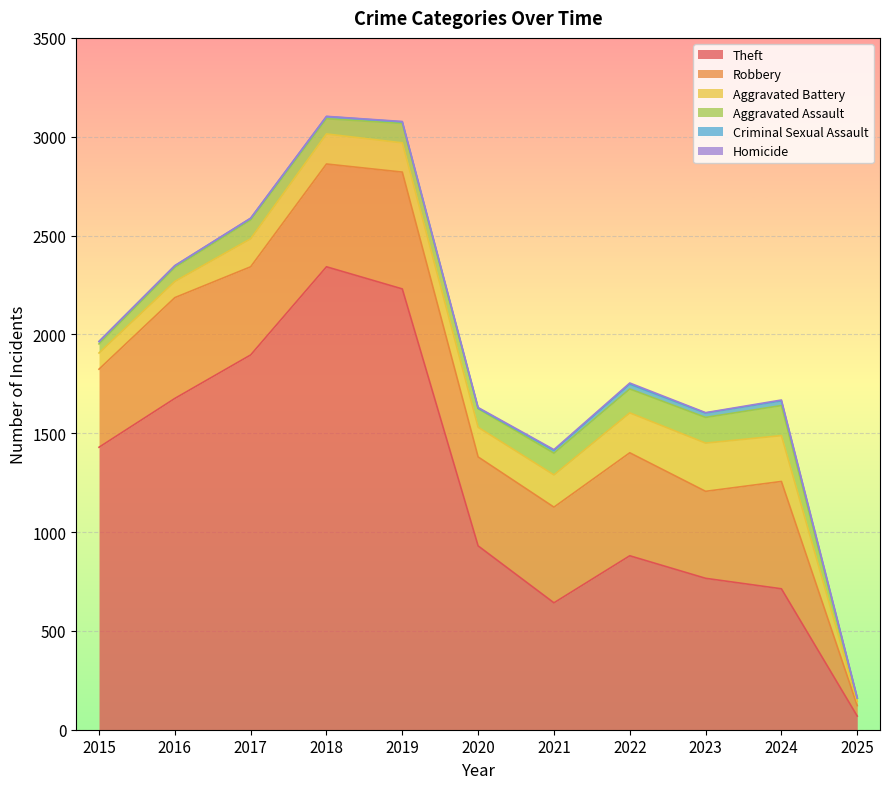

What is the difference between the maximum and minimum values in the Aggravated Battery series?

223